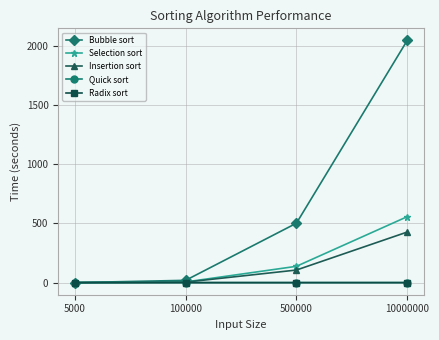

Which category has the highest value across all series?

10000000